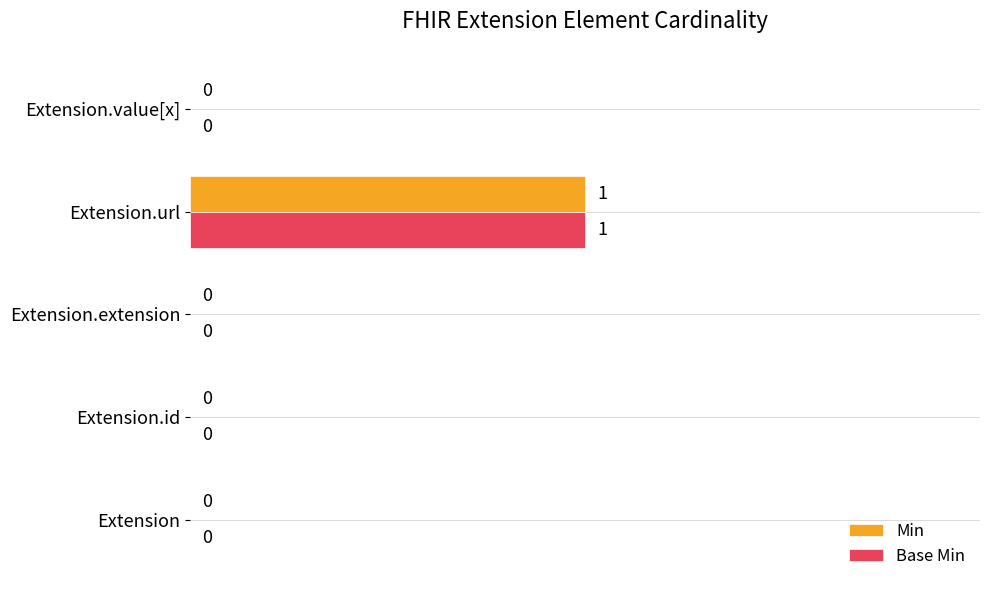

Which category has the highest value in the Base Min series?

Extension.url